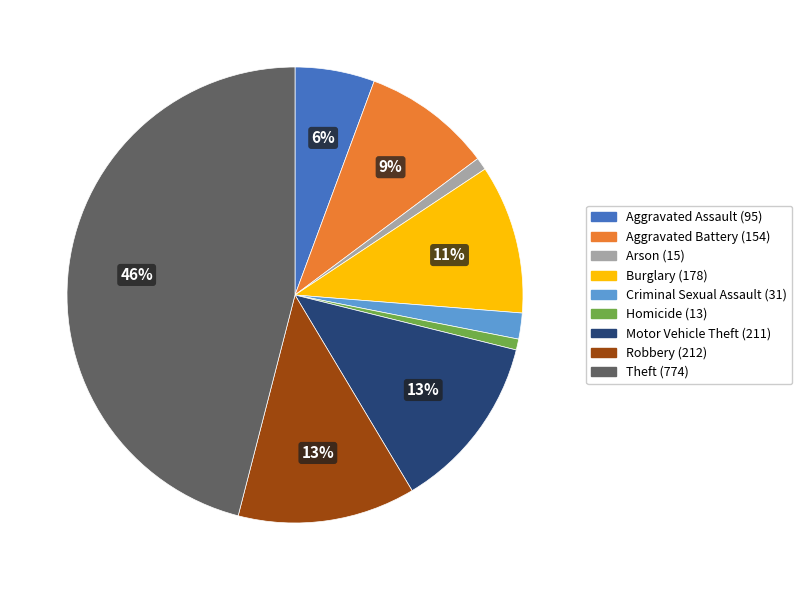

Does Aggravated Assault account for over 50% of the chart?

No